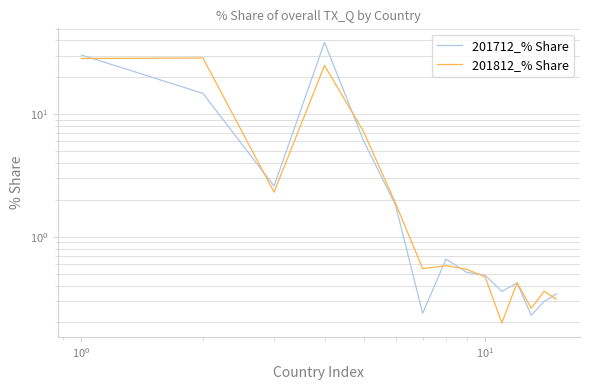

Which series has the largest range (max minus min)?

201712_% Share